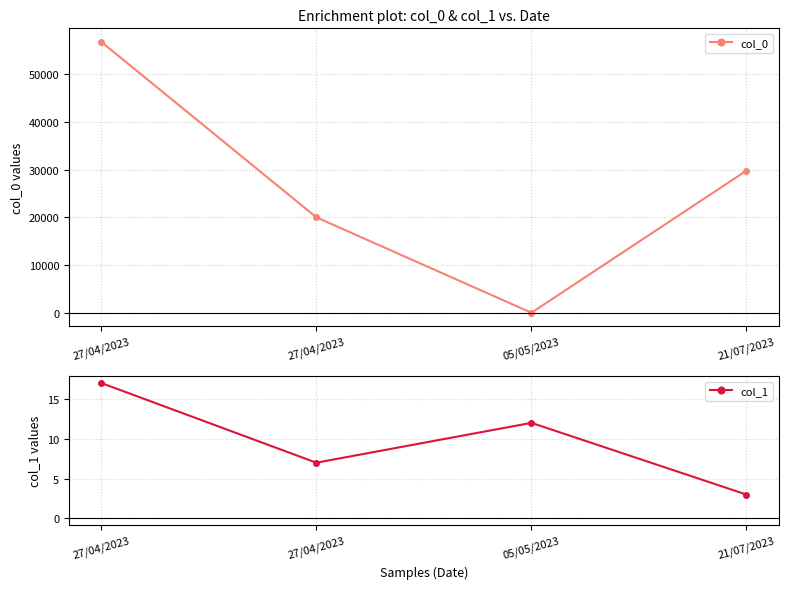

In col_1, how many points are lower than both neighbors (excluding endpoints)?

1